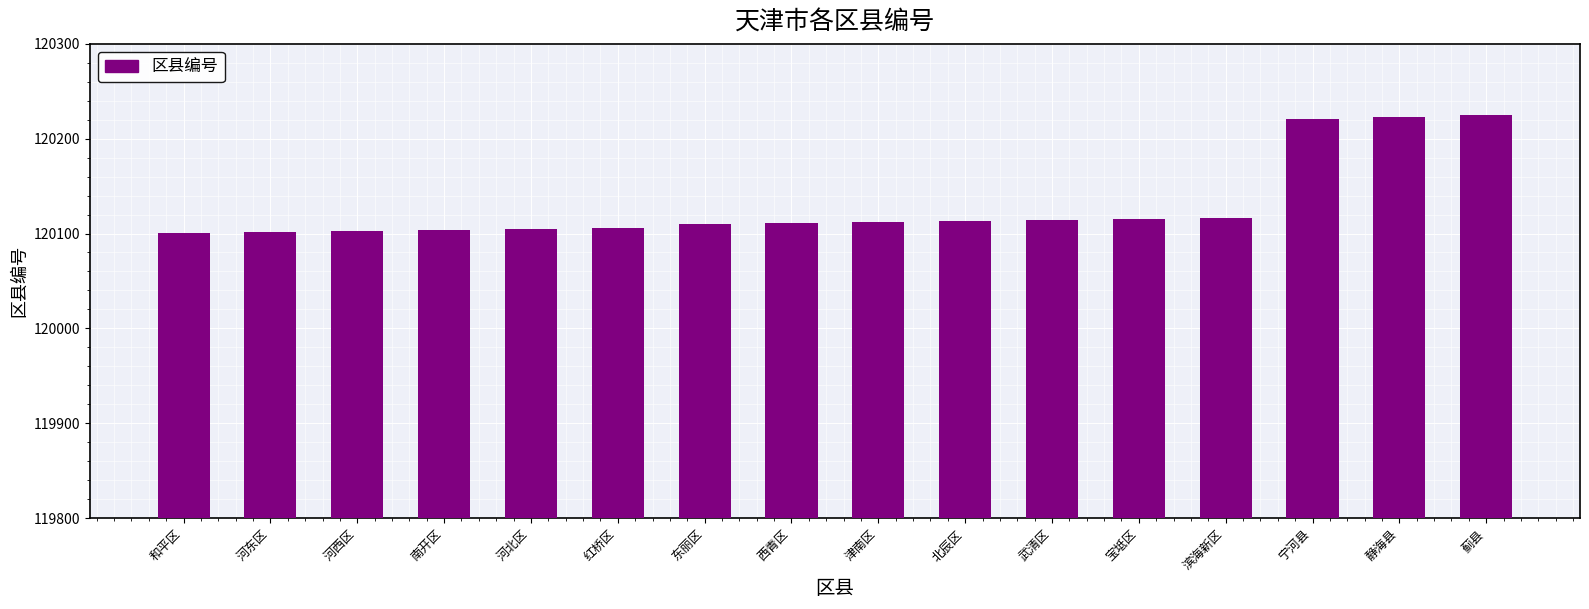

Count the number of categories in the chart.

16